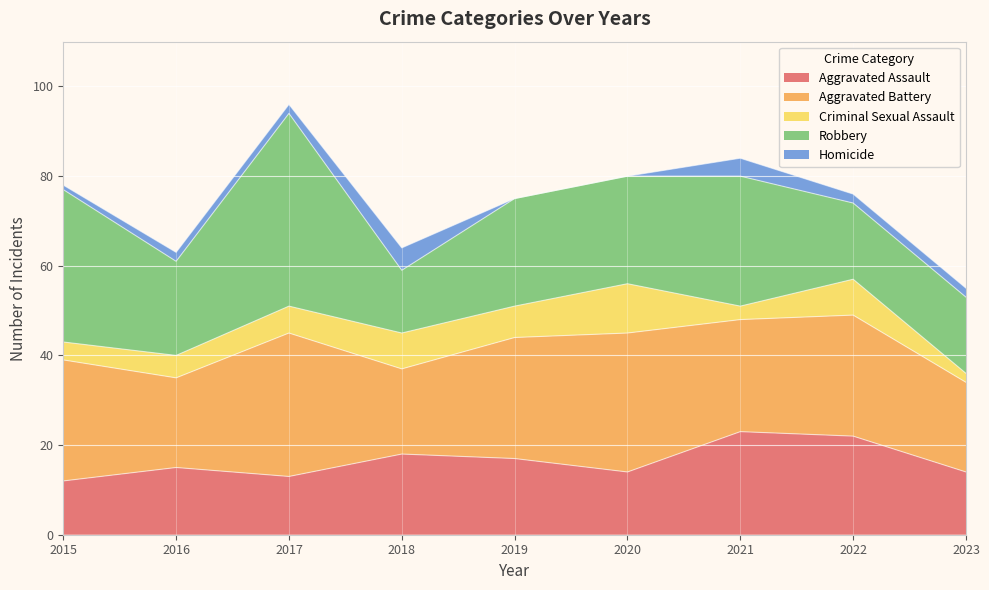

True or false: Aggravated Battery and Aggravated Assault intersect in this chart.

False